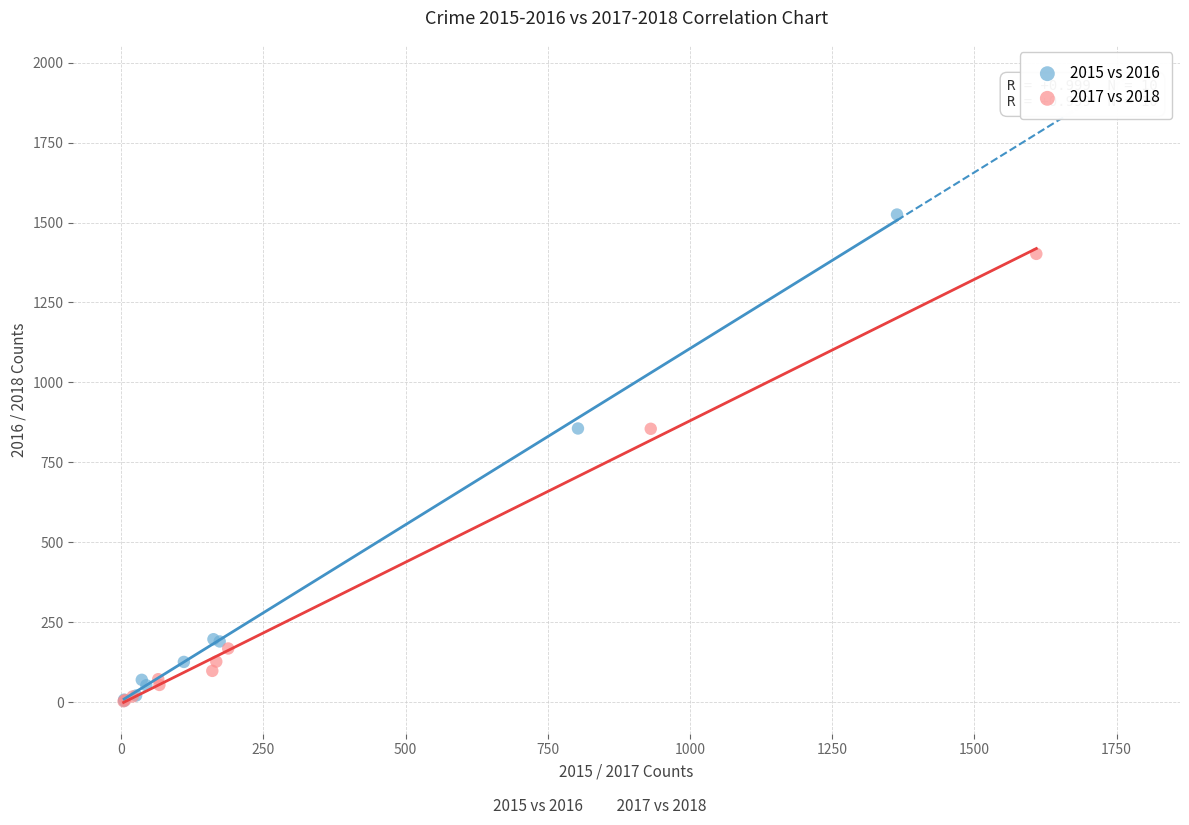

Which series contains the highest Y value?

2015 vs 2016